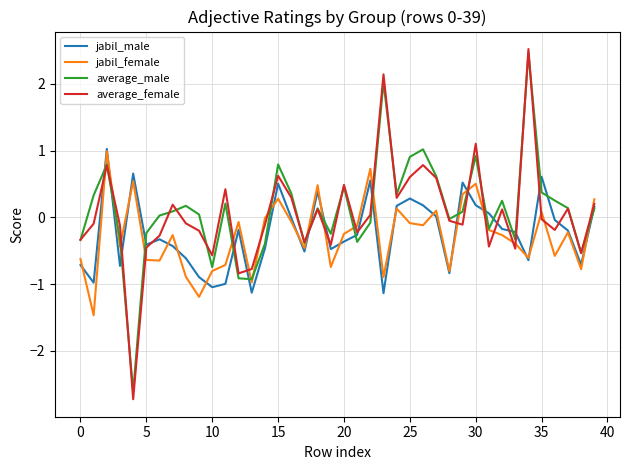

Which series has the largest range (max minus min)?

average_female